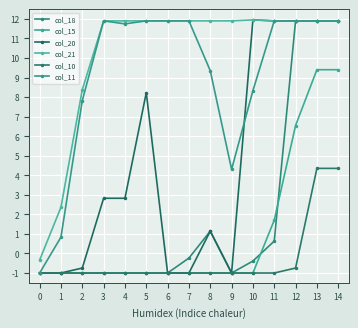

Reading left to right, transcribe all the data shown in this chart.

col_18: -1.0	-1.0	-1.0	-1.0	-1.0	-1.0	-1.0	-0.2	1.1	-1.0	-0.4	0.6	11.9	11.9	11.9
col_15: -1.0	-1.0	-1.0	-1.0	-1.0	-1.0	-1.0	-1.0	-1.0	-1.0	-1.0	1.7	6.5	9.4	9.4
col_20: -1.0	-1.0	-0.7	2.8	2.8	8.2	-1.0	-1.0	1.1	-1.0	11.9	11.9	11.9	11.9	11.9
col_21: -0.3	2.4	8.4	11.9	11.9	11.9	11.9	11.9	11.9	11.9	11.9	11.9	11.9	11.9	11.9
col_10: -1.0	-1.0	-1.0	-1.0	-1.0	-1.0	-1.0	-1.0	-1.0	-1.0	-1.0	-1.0	-0.7	4.4	4.4
col_11: -1.0	0.8	7.8	11.9	11.7	11.9	11.9	11.9	9.3	4.3	8.3	11.9	11.9	11.9	11.9